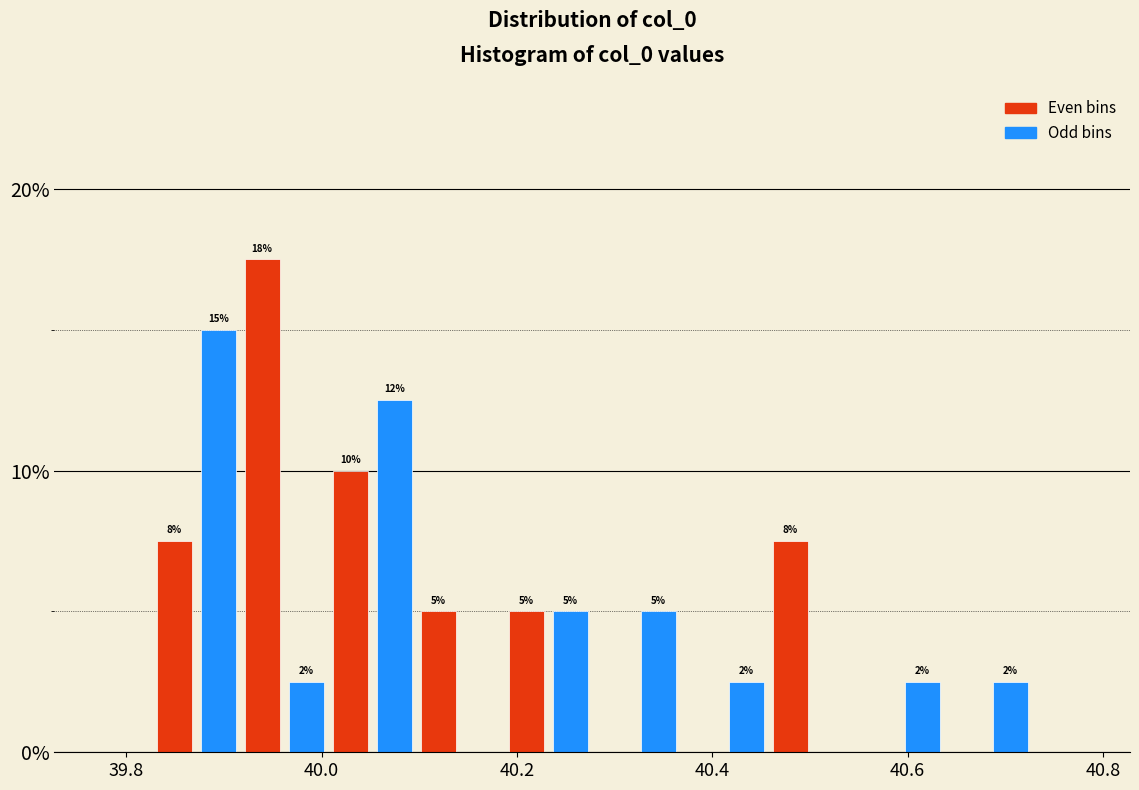

Around what value on the x-axis is the tallest bar? Give the approximate position of its centre, as read against the axis.

39.94